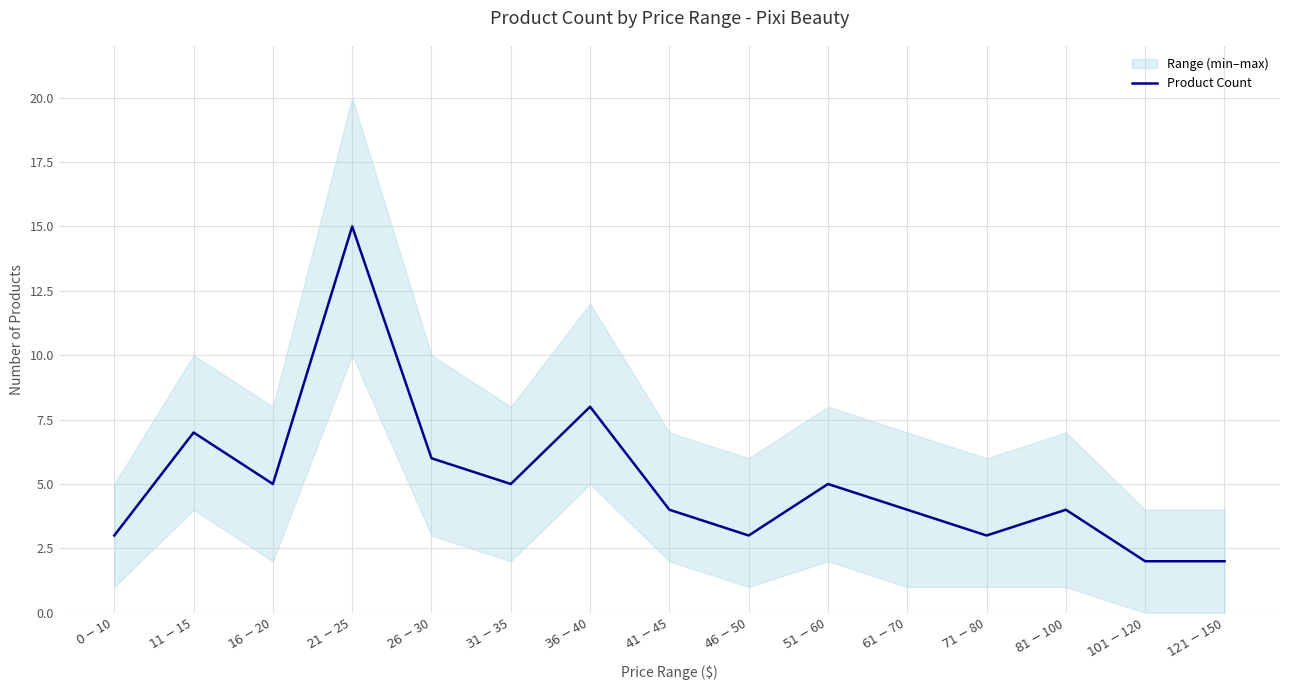

Reading left to right, transcribe all the data shown in this chart.

3	7	5	15	6	5	8	4	3	5	4	3	4	2	2